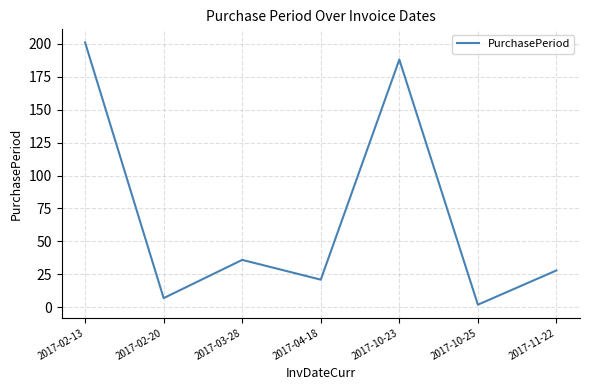

What position from the right is 2017-02-20?

6